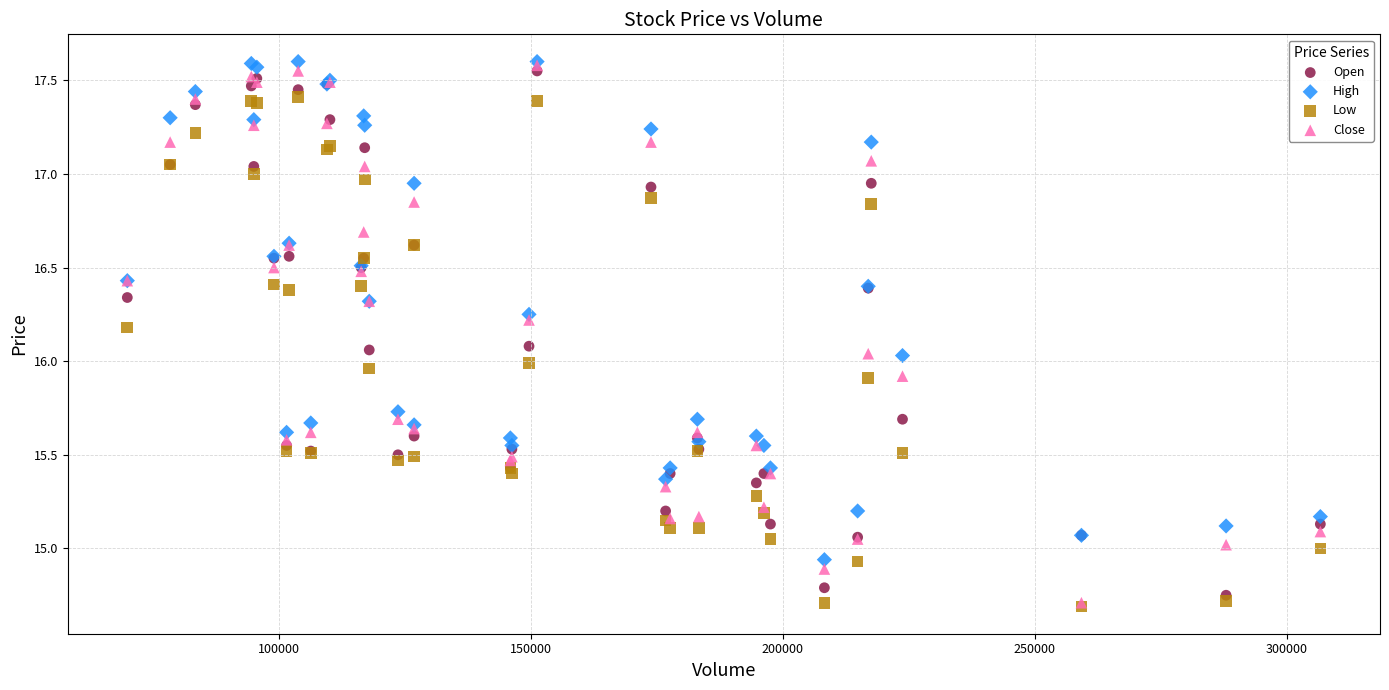

What are all the series names shown in the legend?

Open, High, Low, Close